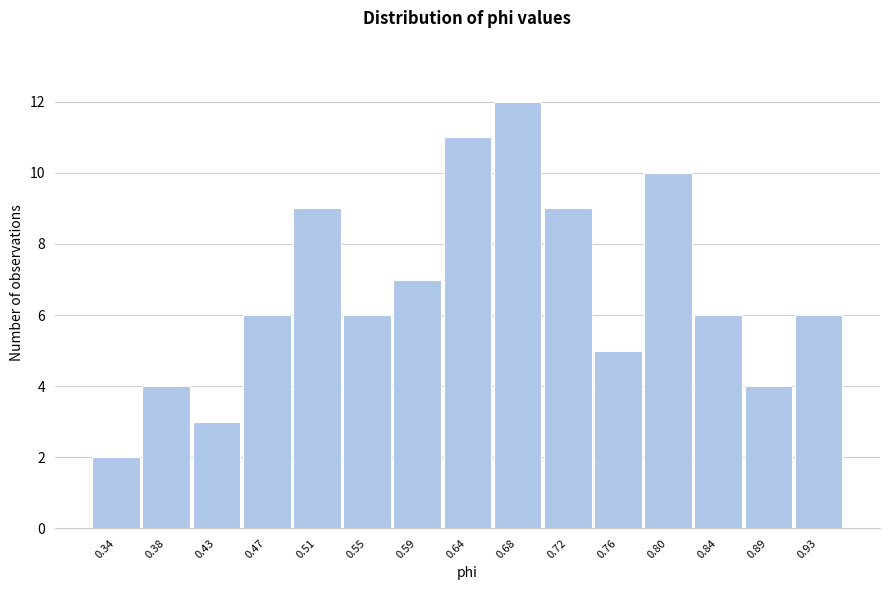

Reading left to right, what are all the values shown in this chart?

2	4	3	6	9	6	7	11	12	9	5	10	6	4	6